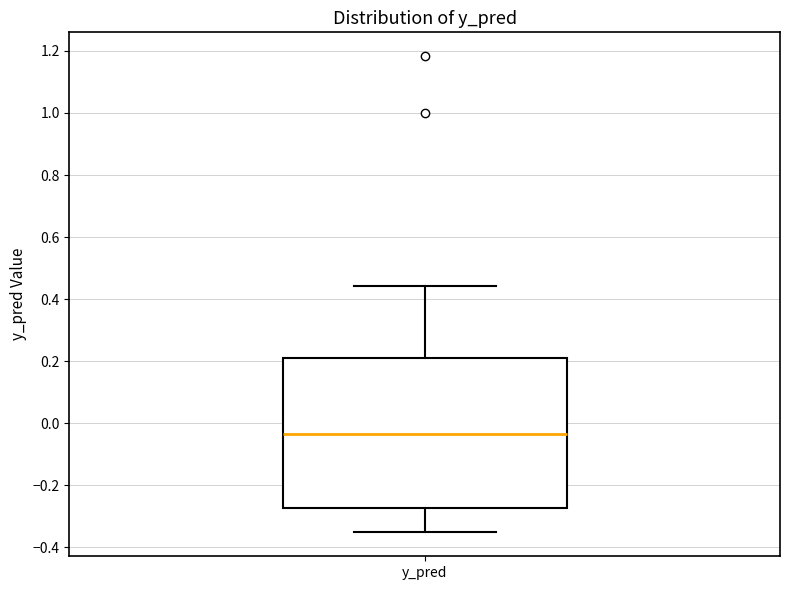

Read this box plot against the y-axis: the position of the median line, the range covered by the box, and the ends of both whiskers. The values are not printed on the chart, so give them approximately, as read against the axis.

median -0.04, box -0.28 to 0.20, whiskers -0.36 to 0.44